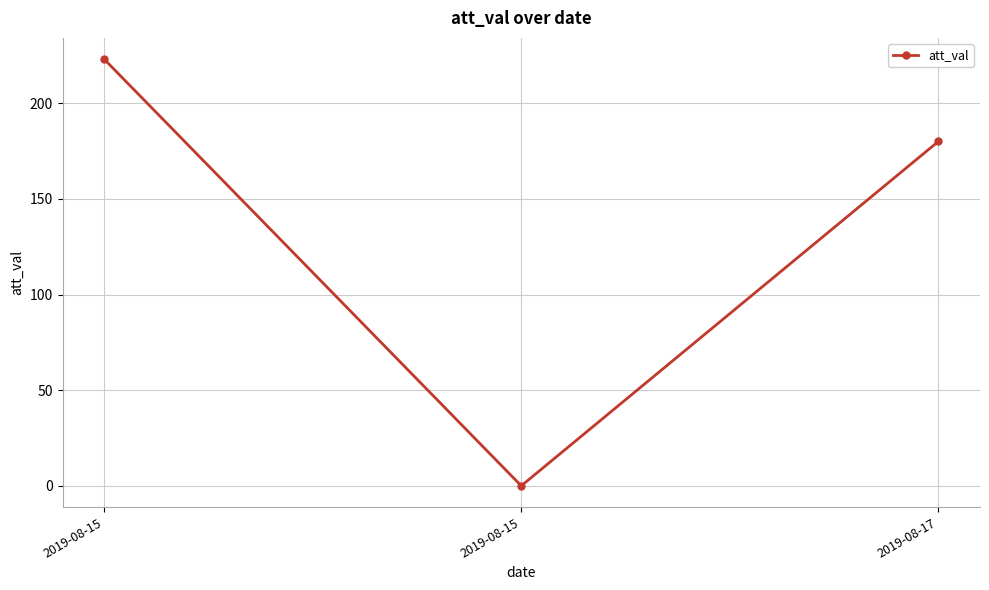

How many lines are shown in the chart?

1